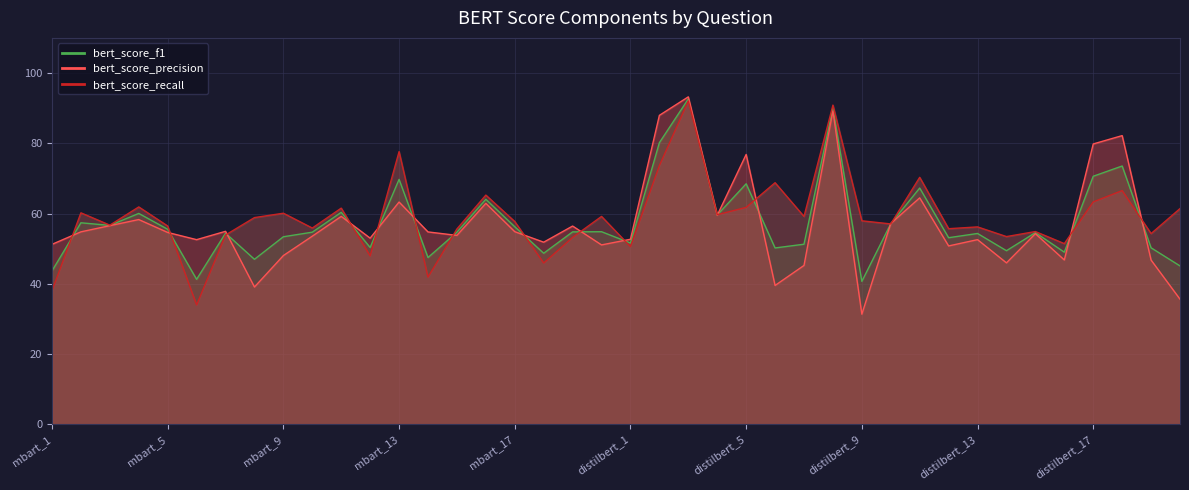

The value of bert_score_recall at distilbert_5 is 103.3. True or false?

False